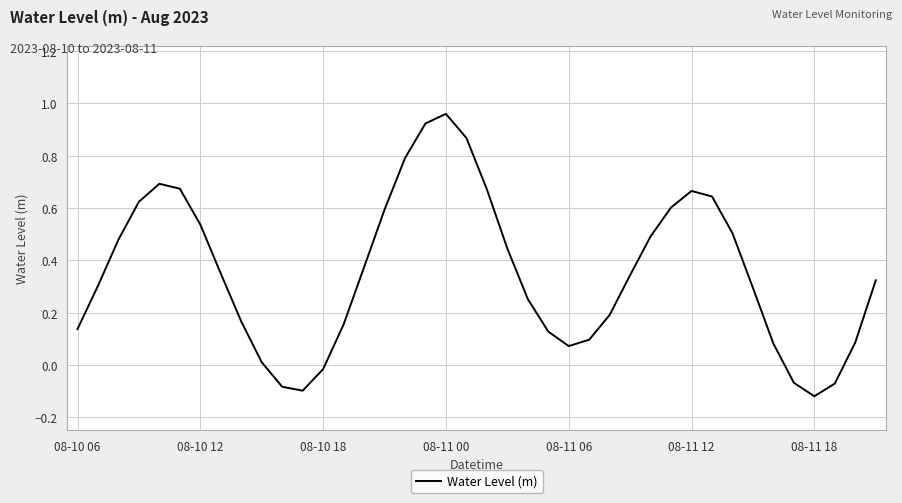

Does the chart have visible grid lines?

Yes